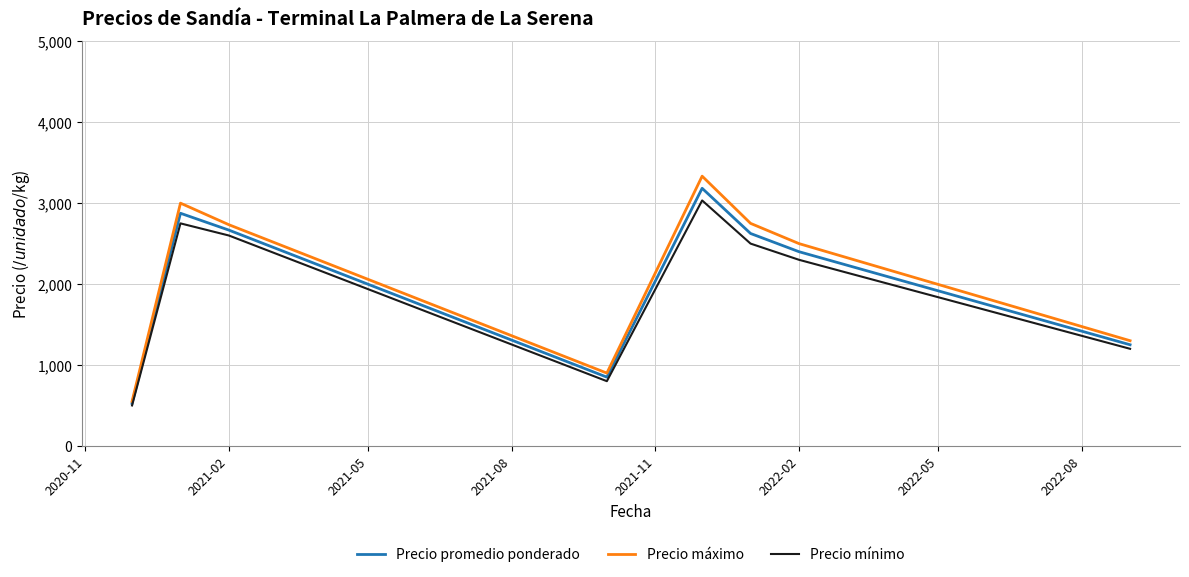

What is the greatest value displayed?

3333.3